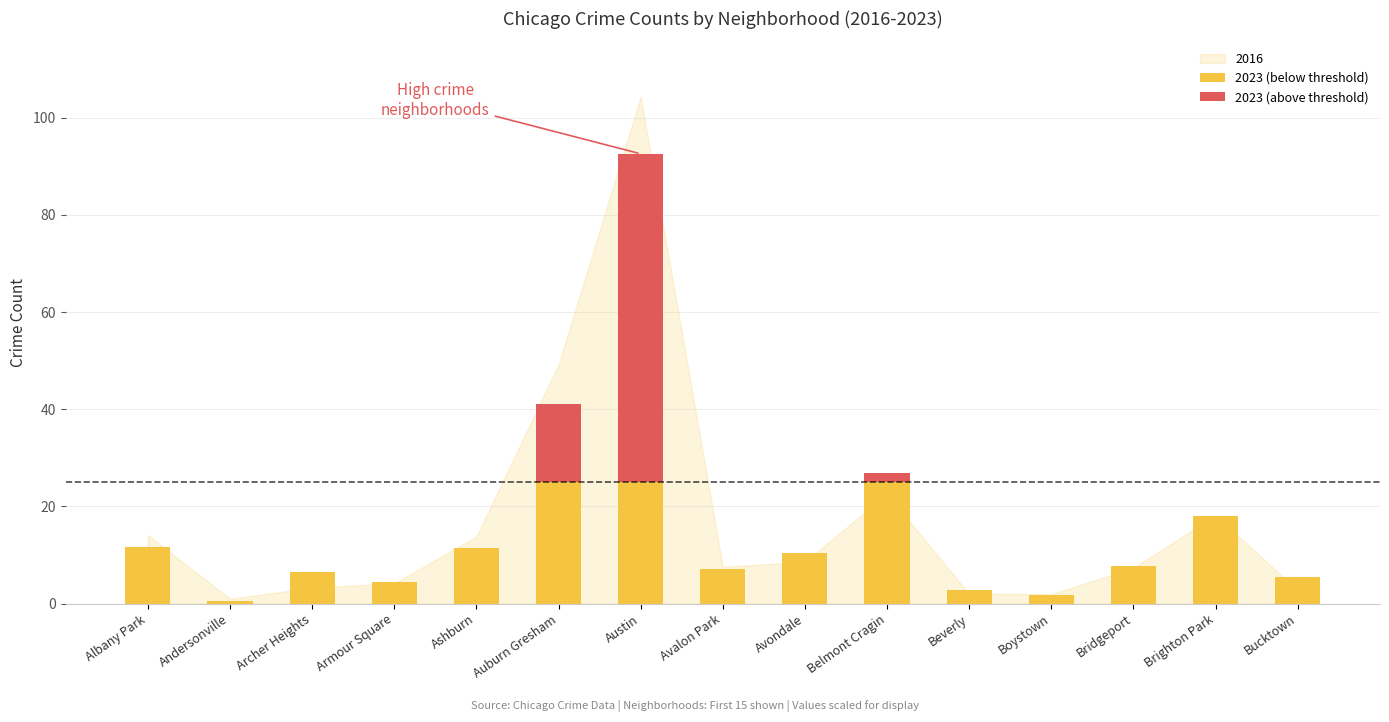

At which category is the sum across all series the highest?

Austin